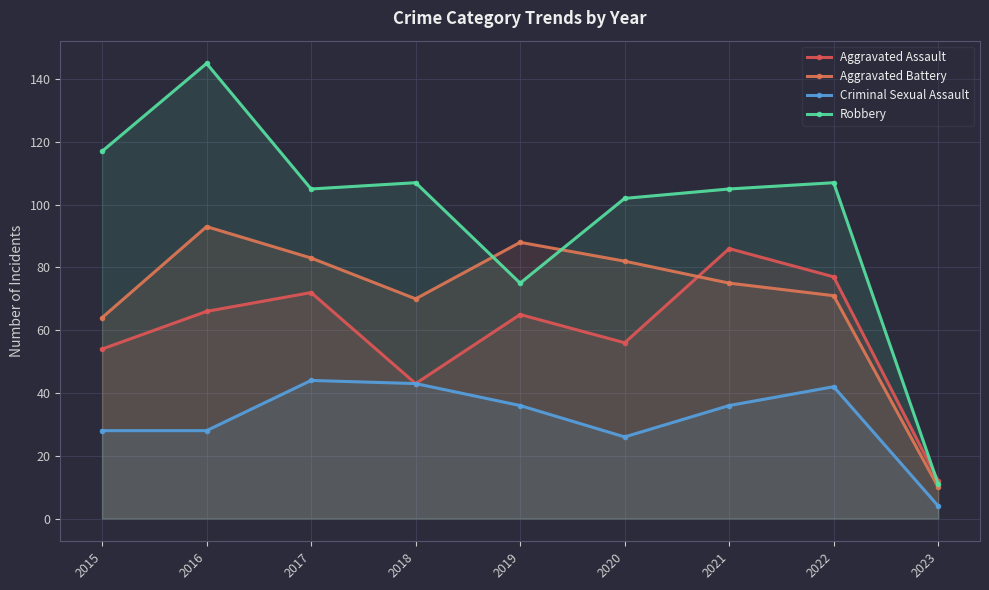

How many data points in Criminal Sexual Assault are less than 36?

4